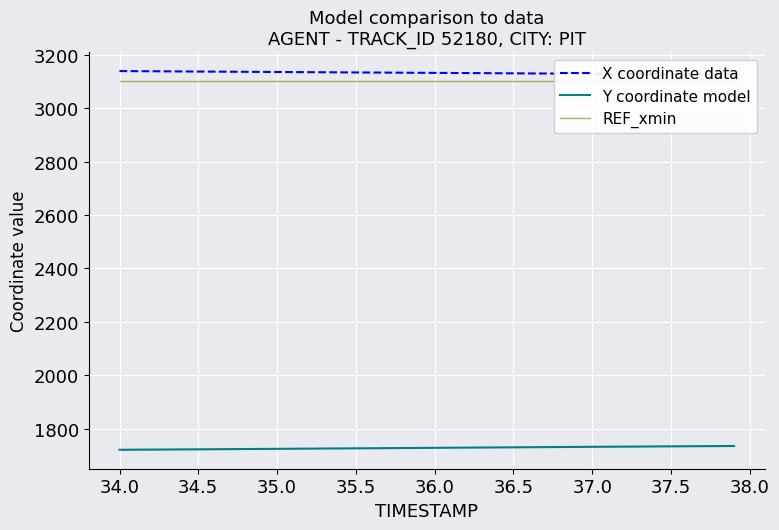

True or false: Y coordinate model and X coordinate data intersect in this chart.

False